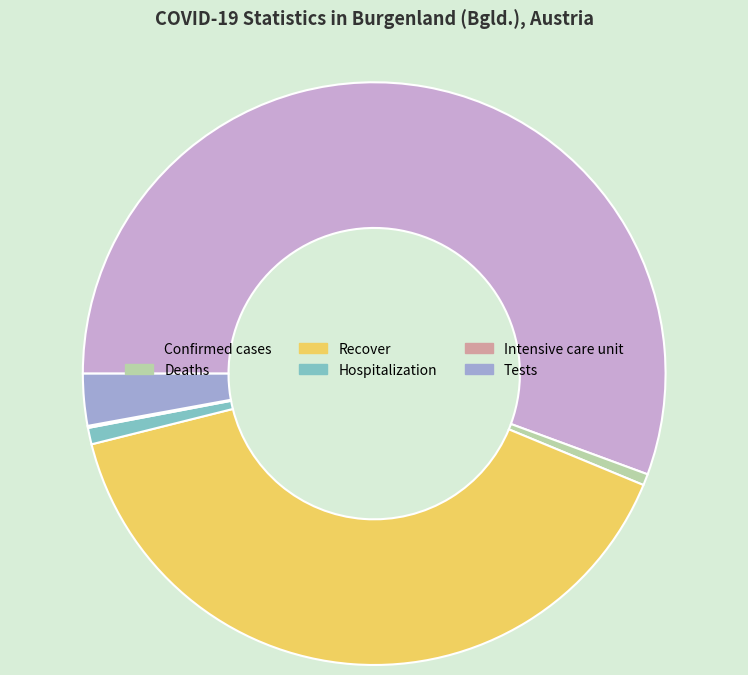

True or false: Recover accounts for 32% of the total.

False